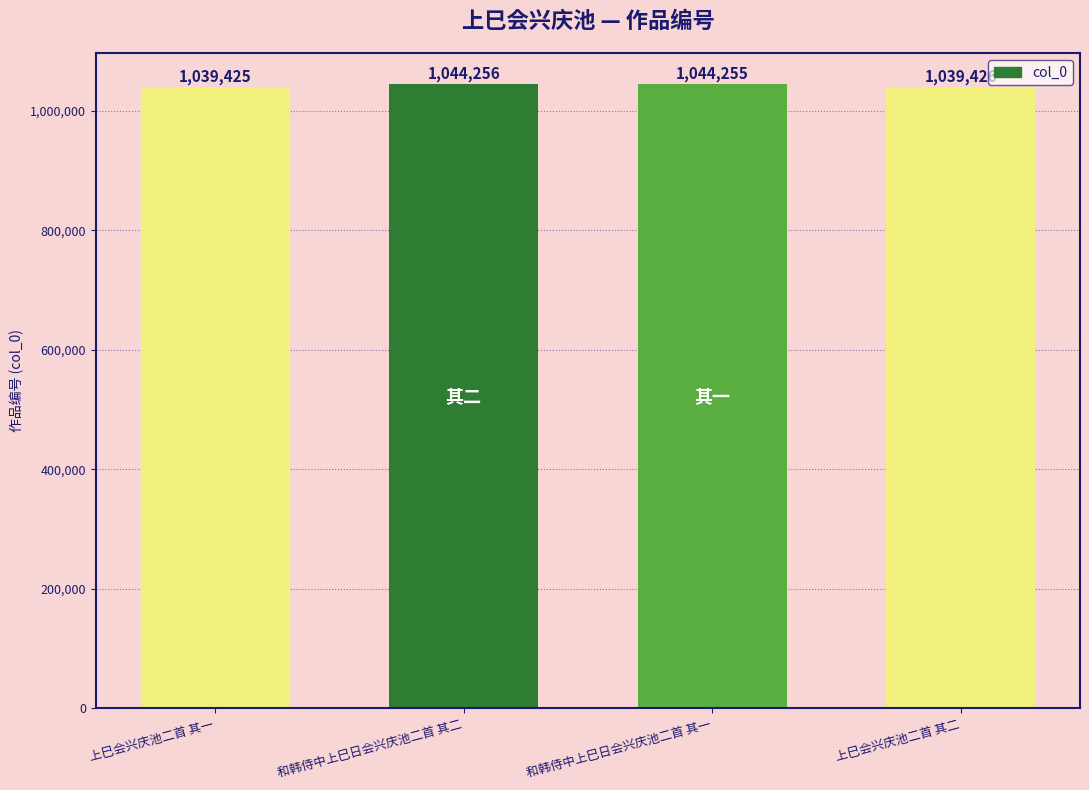

What is the difference between the values at 上巳会兴庆池二首 其一 and 和韩侍中上巳日会兴庆池二首 其二?

4831